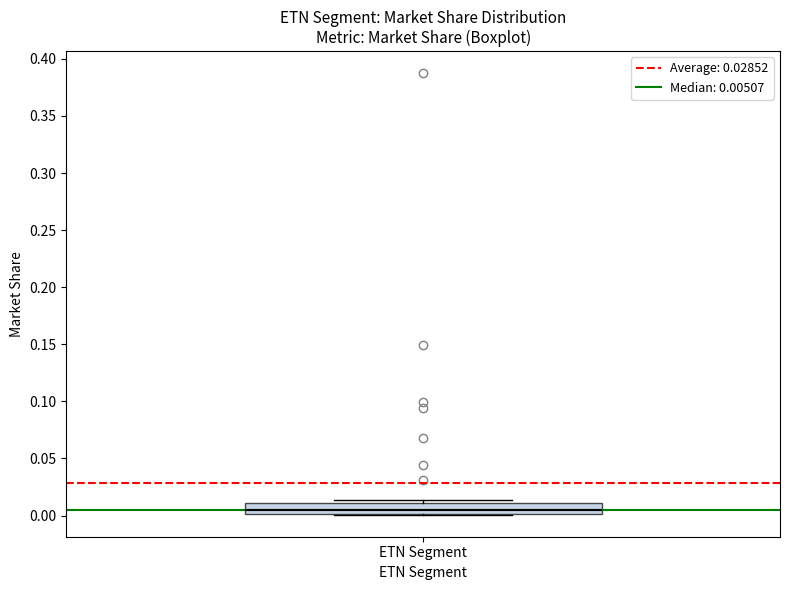

Where is the lower edge of the box for ETN Segment on the y-axis? The values are not printed on the chart, so give them approximately, as read against the axis.

0.000